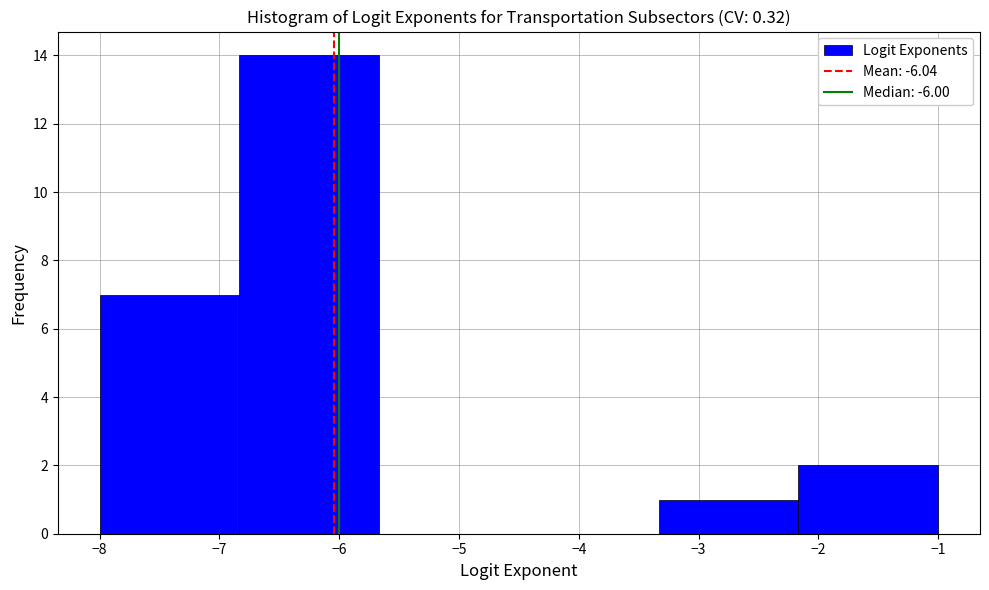

Over which range of the x-axis is the bar tallest?

-6.8 to -5.7